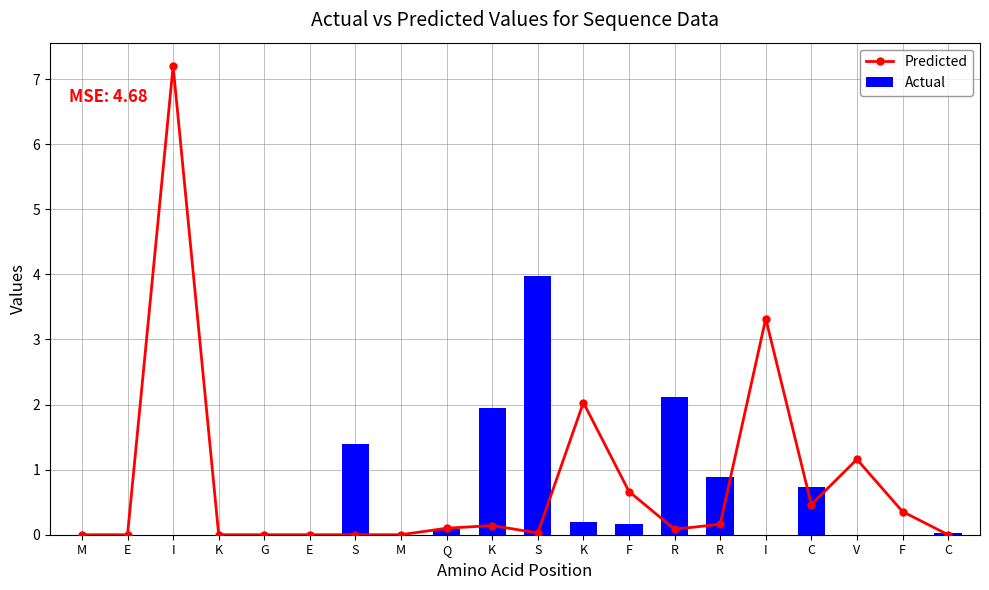

Between F and Q, which is larger?

F